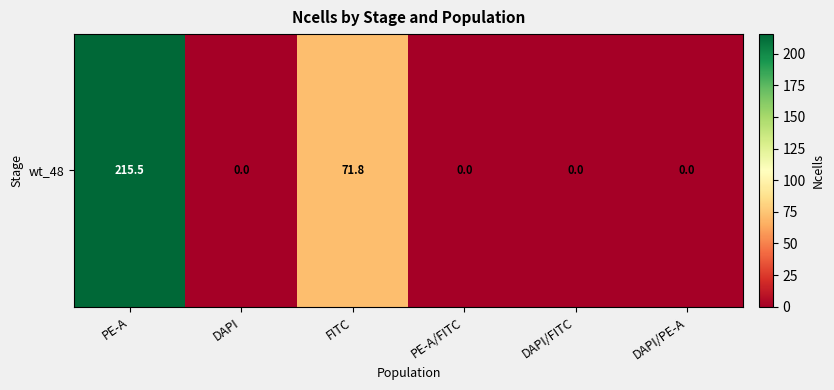

Reading left to right, transcribe all the data shown in this chart.

PE-A=215.5	DAPI=0.0	FITC=71.8	PE-A/FITC=0.0	DAPI/FITC=0.0	DAPI/PE-A=0.0